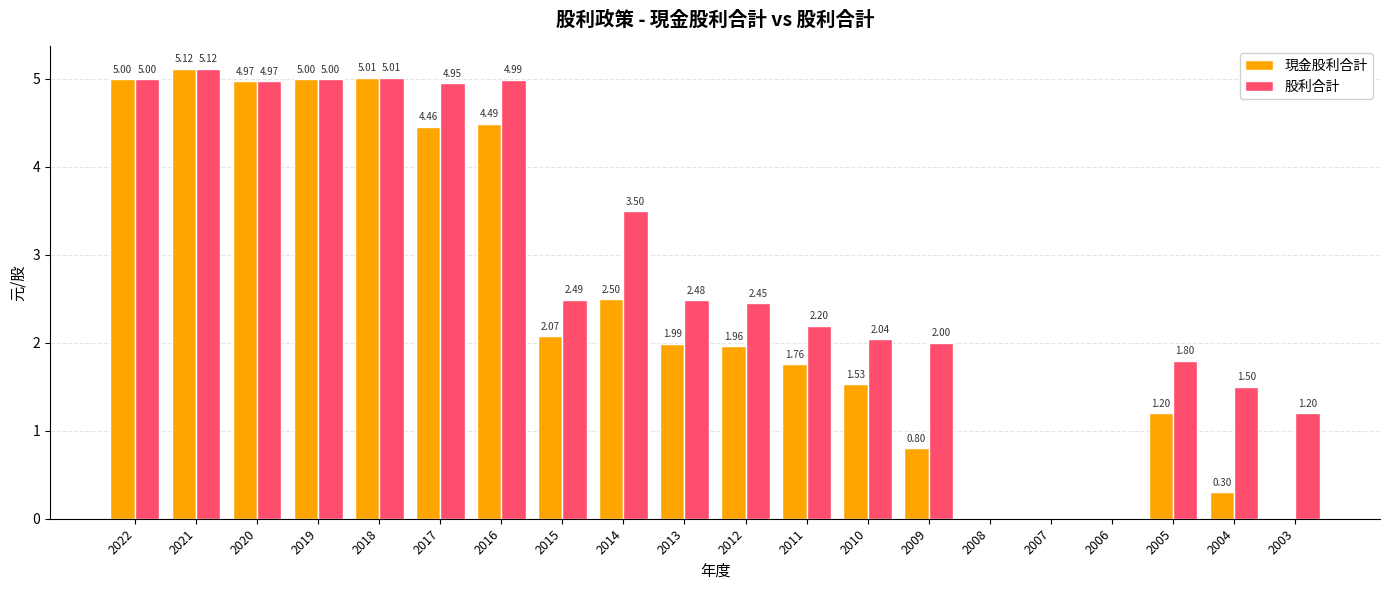

How many series are shown in this chart?

2